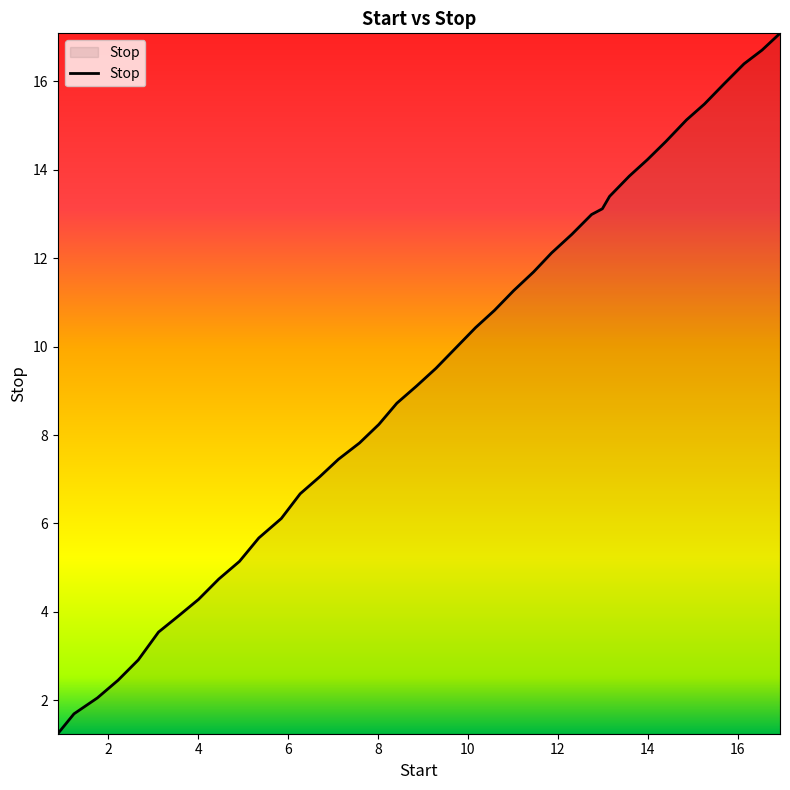

What is the greatest value displayed?

17.1